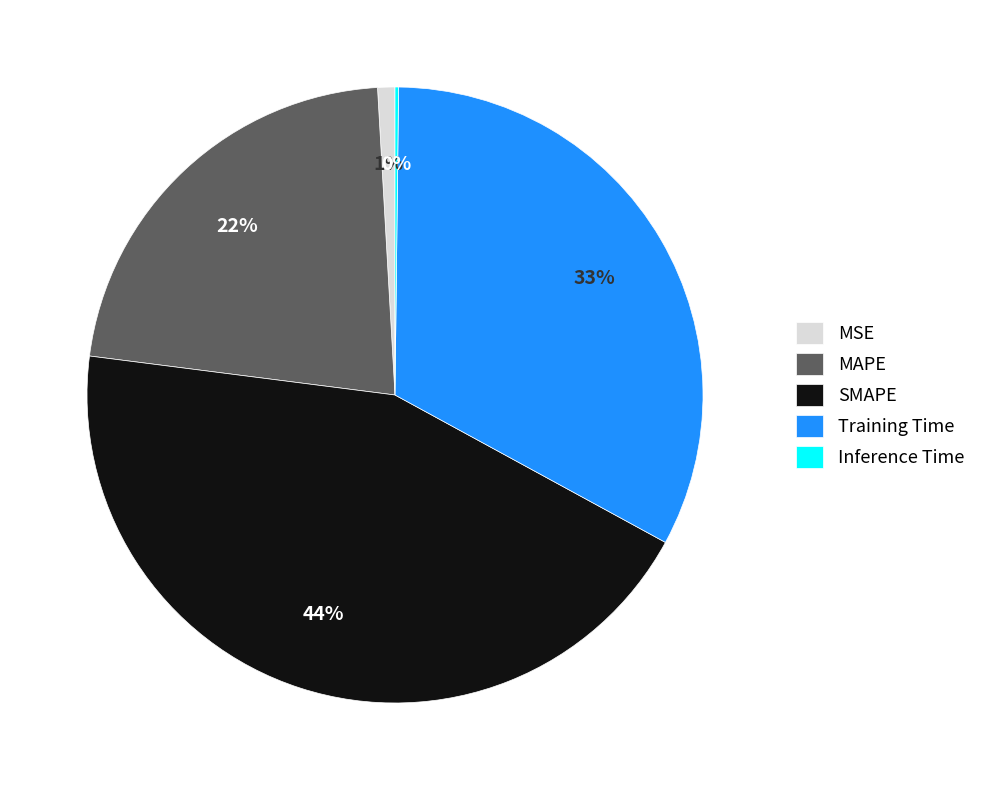

To the nearest percent, what is the average slice percentage?

20%